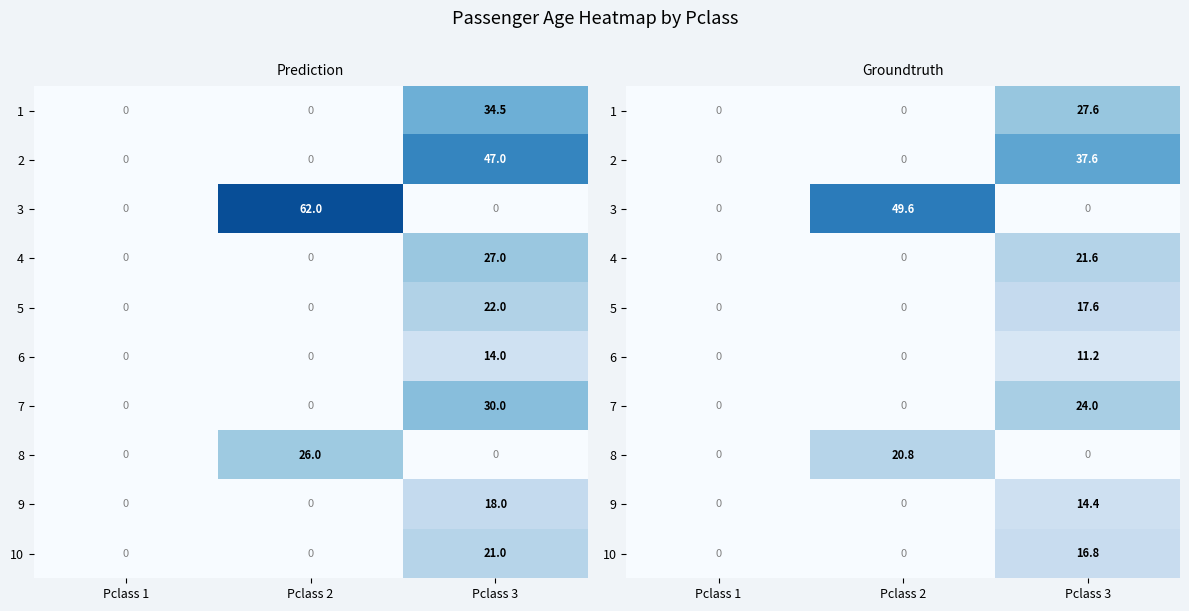

Which series has the largest total across all categories?

3